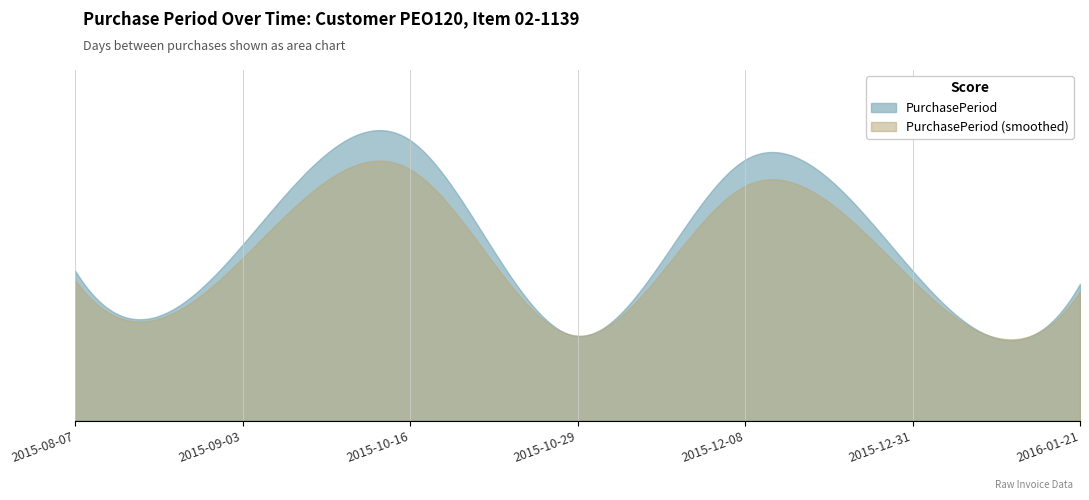

The chart shows a value of 40 at 2015-12-31. True or false?

False